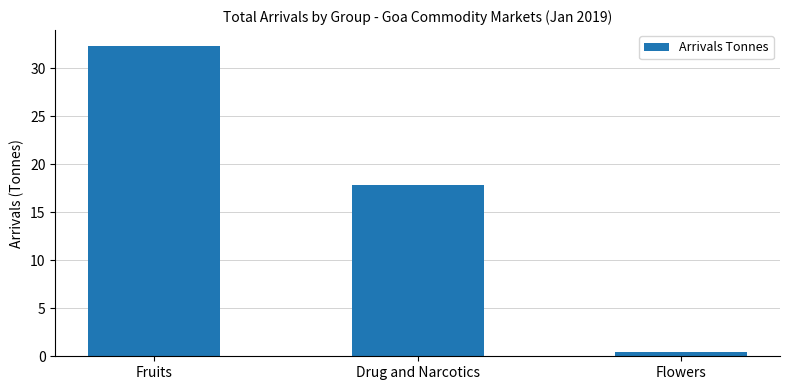

Which category has the lowest value across all series?

Flowers